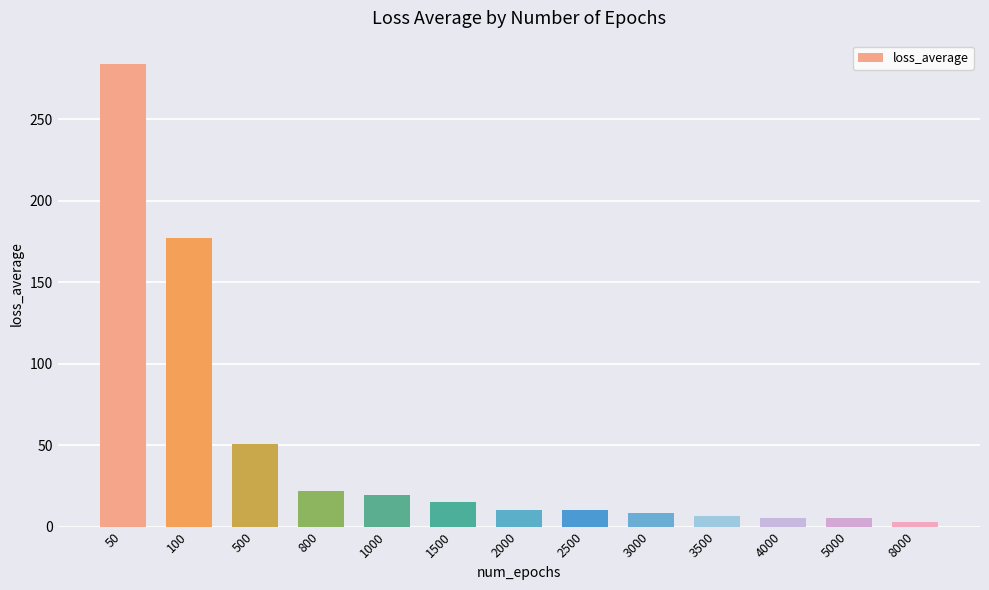

How many data points are above 10?

8